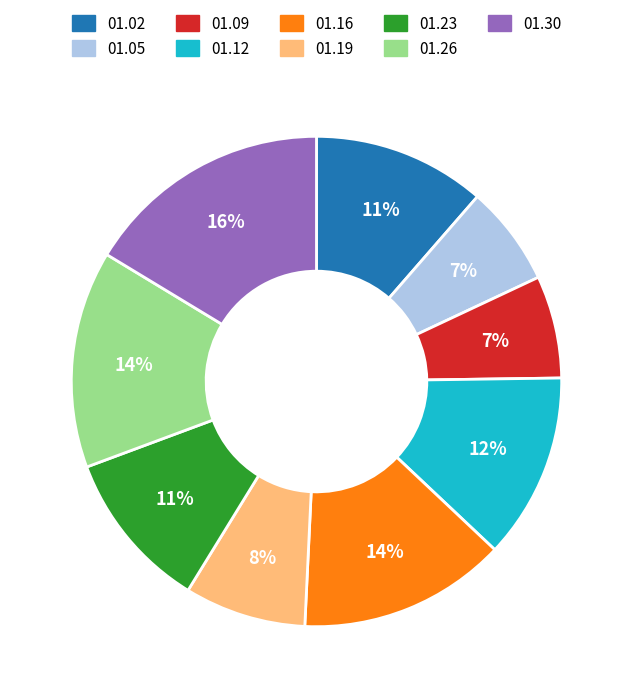

Is there a majority slice in this chart?

No